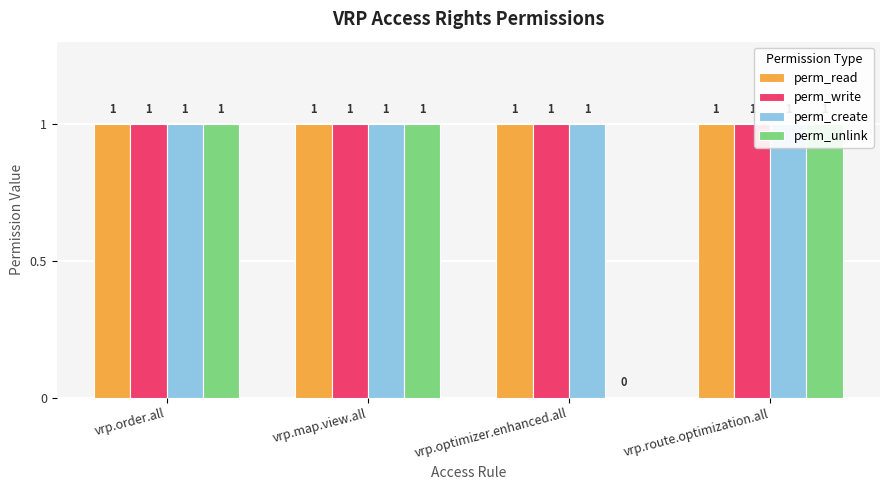

What is the sum of all perm_create values?

4